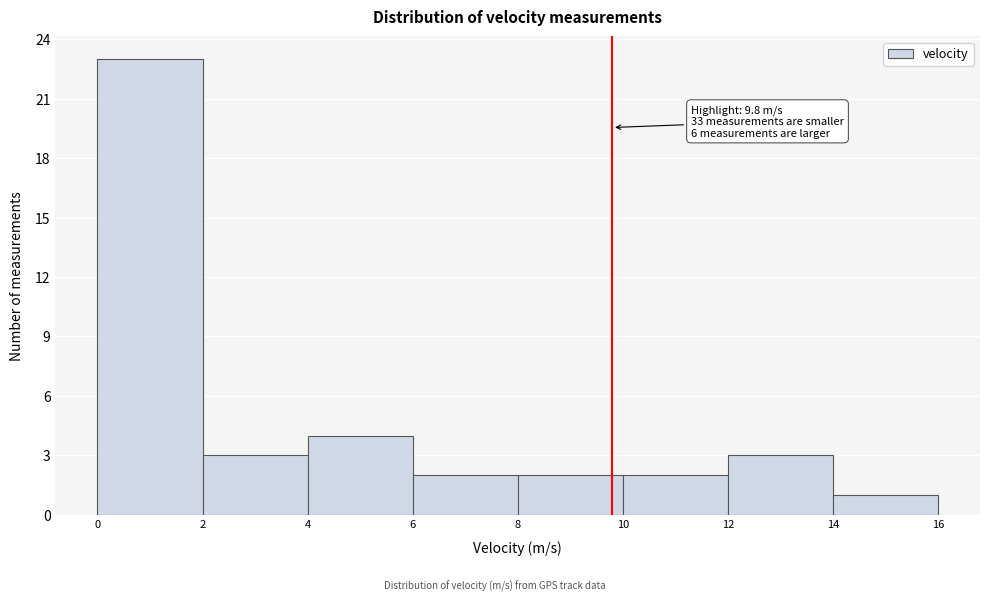

Over which range of the x-axis is the bar tallest?

0 to 2